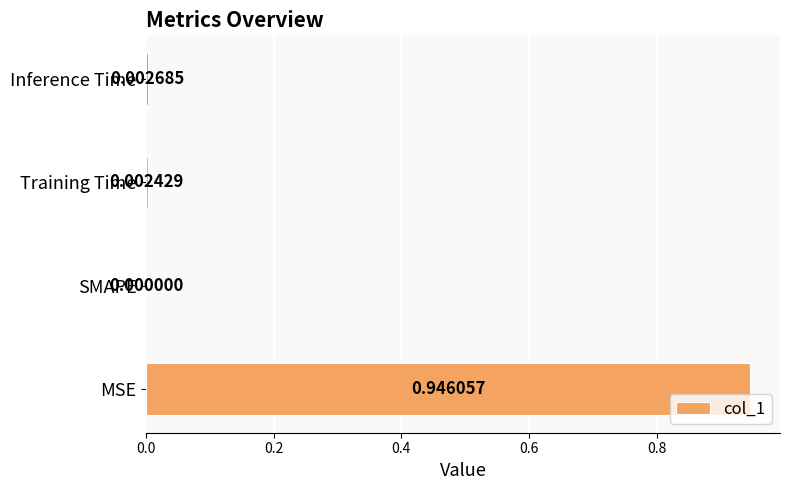

Which category has the highest value across all series?

MSE